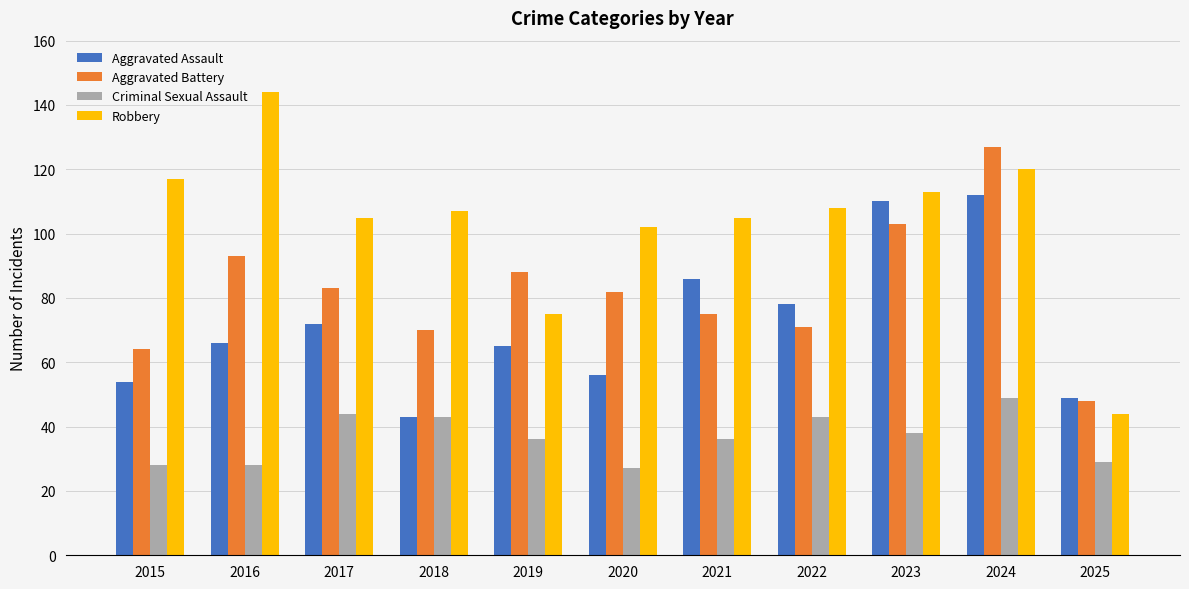

How many bars are there in each group?

4